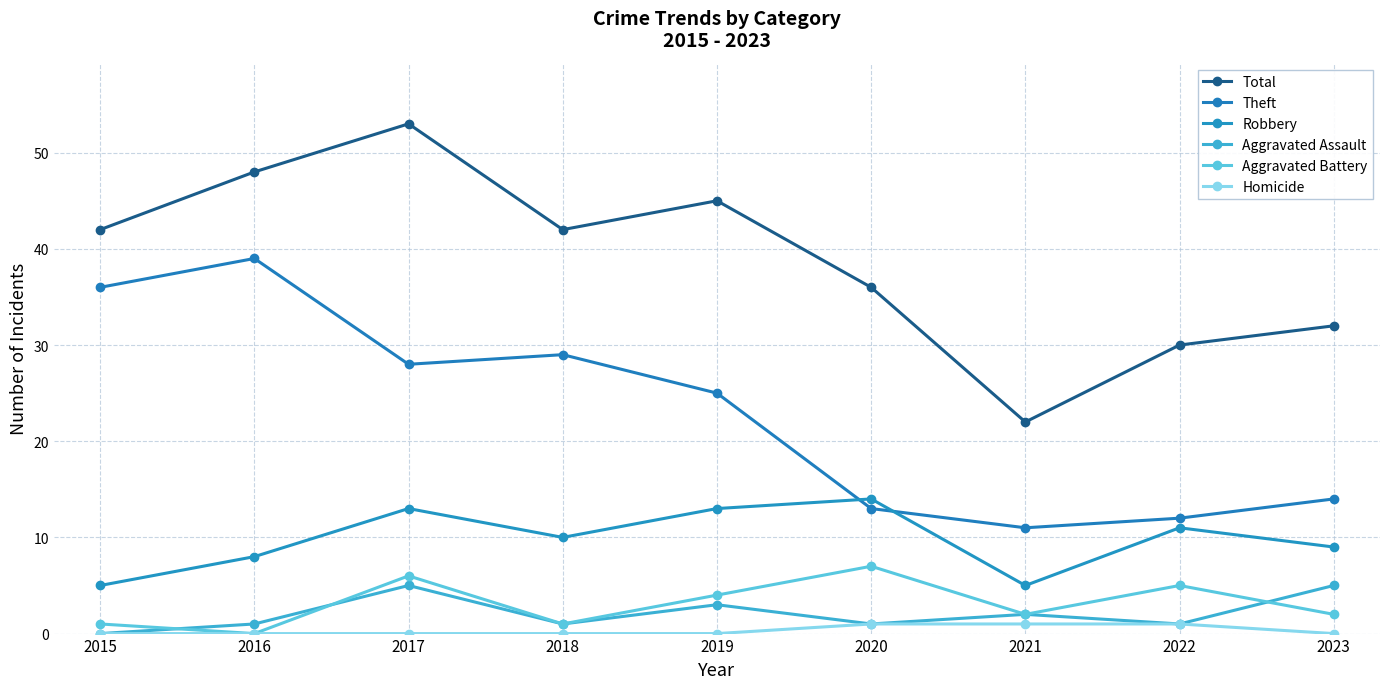

Reading right to left, list all the values displayed in this chart.

Total: 2023=32	2022=30	2021=22	2020=36	2019=45	2018=42	2017=53	2016=48	2015=42
Theft: 2023=14	2022=12	2021=11	2020=13	2019=25	2018=29	2017=28	2016=39	2015=36
Robbery: 2023=9	2022=11	2021=5	2020=14	2019=13	2018=10	2017=13	2016=8	2015=5
Aggravated Assault: 2023=5	2022=1	2021=2	2020=1	2019=3	2018=1	2017=5	2016=1	2015=0
Aggravated Battery: 2023=2	2022=5	2021=2	2020=7	2019=4	2018=1	2017=6	2016=0	2015=1
Homicide: 2023=0	2022=1	2021=1	2020=1	2019=0	2018=0	2017=0	2016=0	2015=0